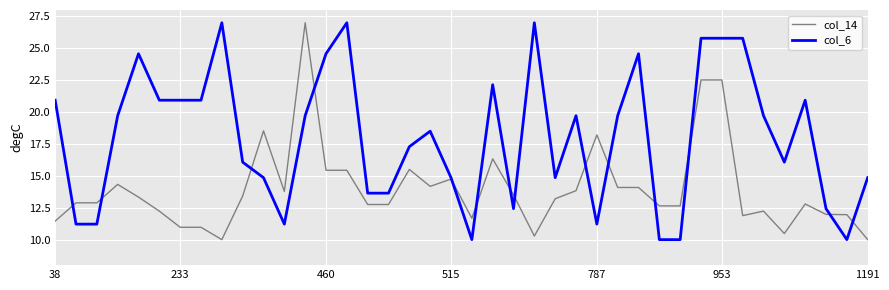

Which series has the largest total across all categories?

col_6